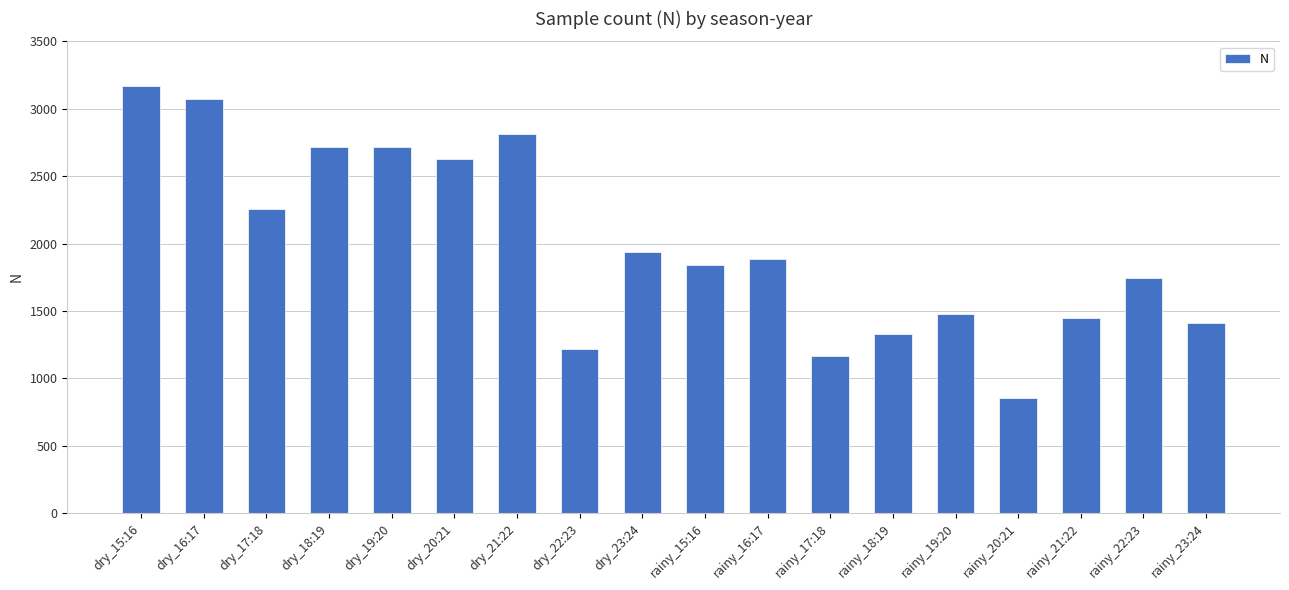

What is the difference between the values at rainy_20:21 and rainy_21:22?

589